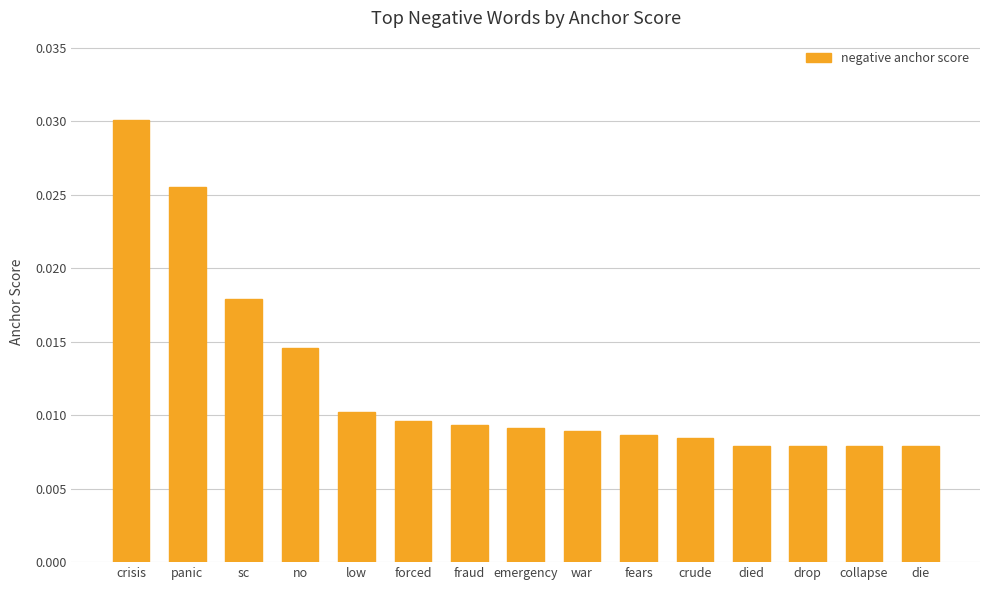

Between drop and no, which is larger?

no